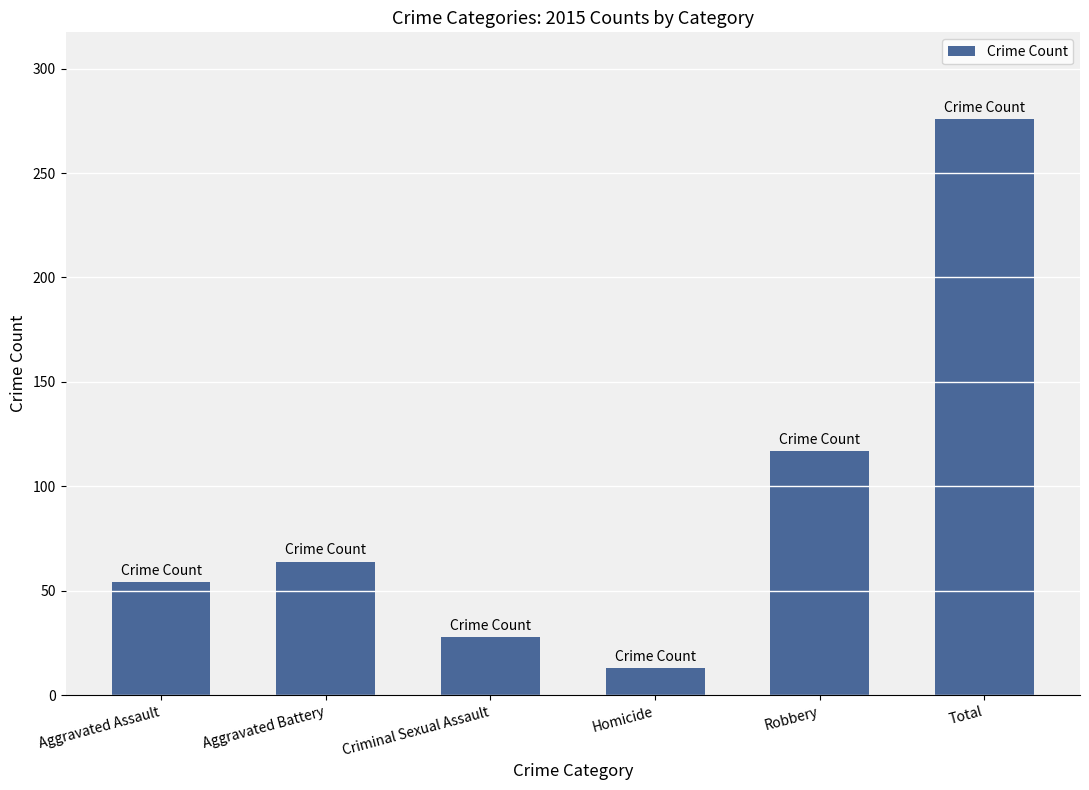

What is the change in value from Aggravated Battery to Robbery?

+53